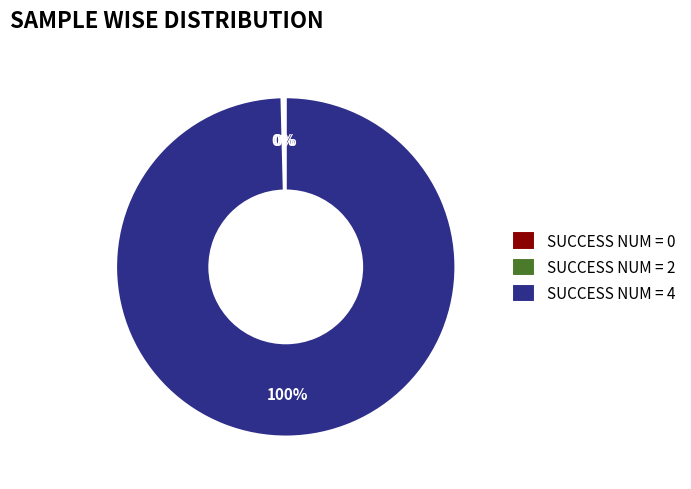

Which category has the biggest portion of the pie?

SUCCESS NUM = 4